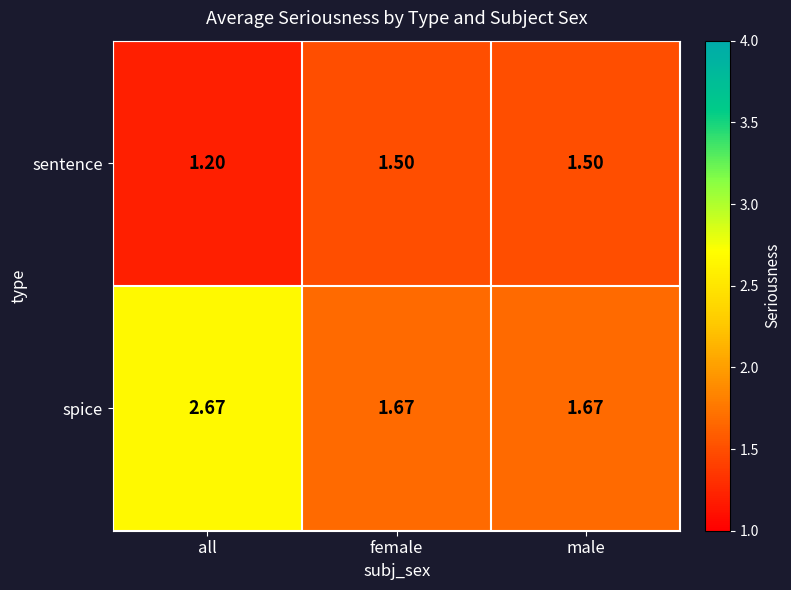

Which series has the largest range (max minus min)?

spice